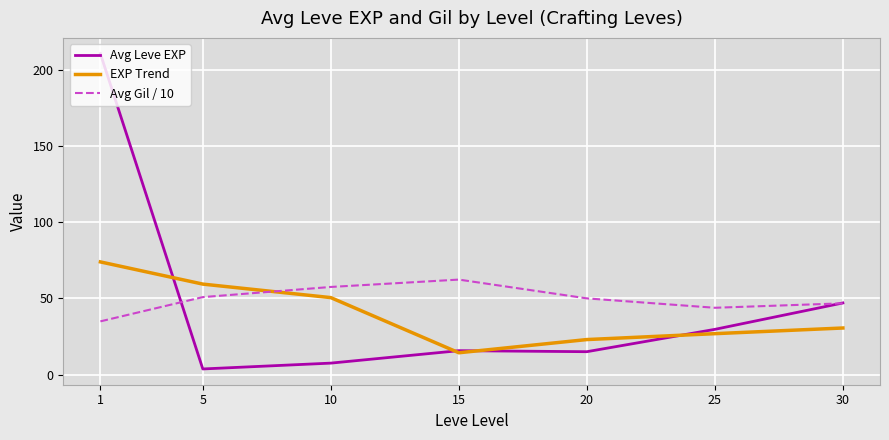

What is the maximum value for Avg Leve EXP?

210.7